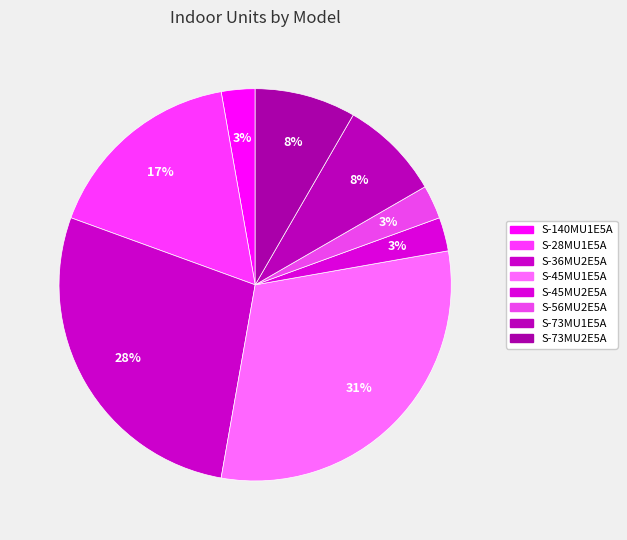

To the nearest percent, what is the combined percentage of S-73MU1E5A and S-140MU1E5A?

11%